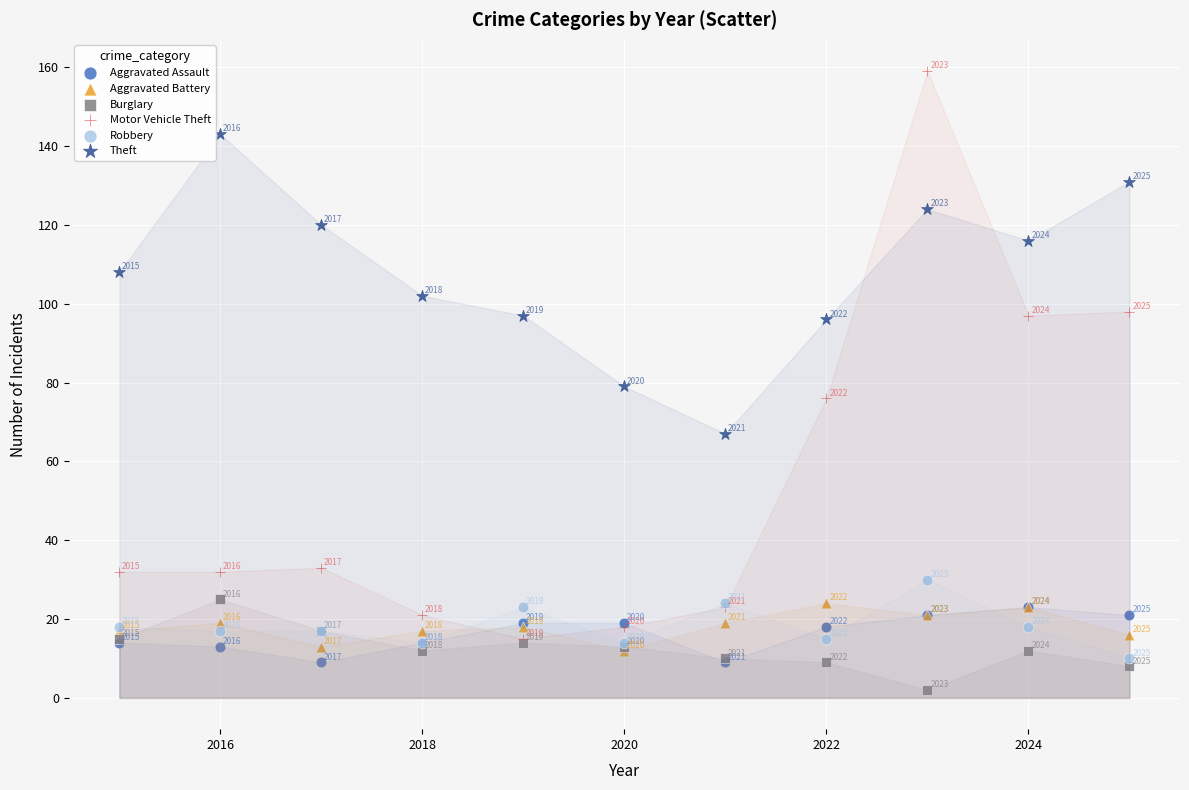

Which series contains the lowest Y value?

Burglary